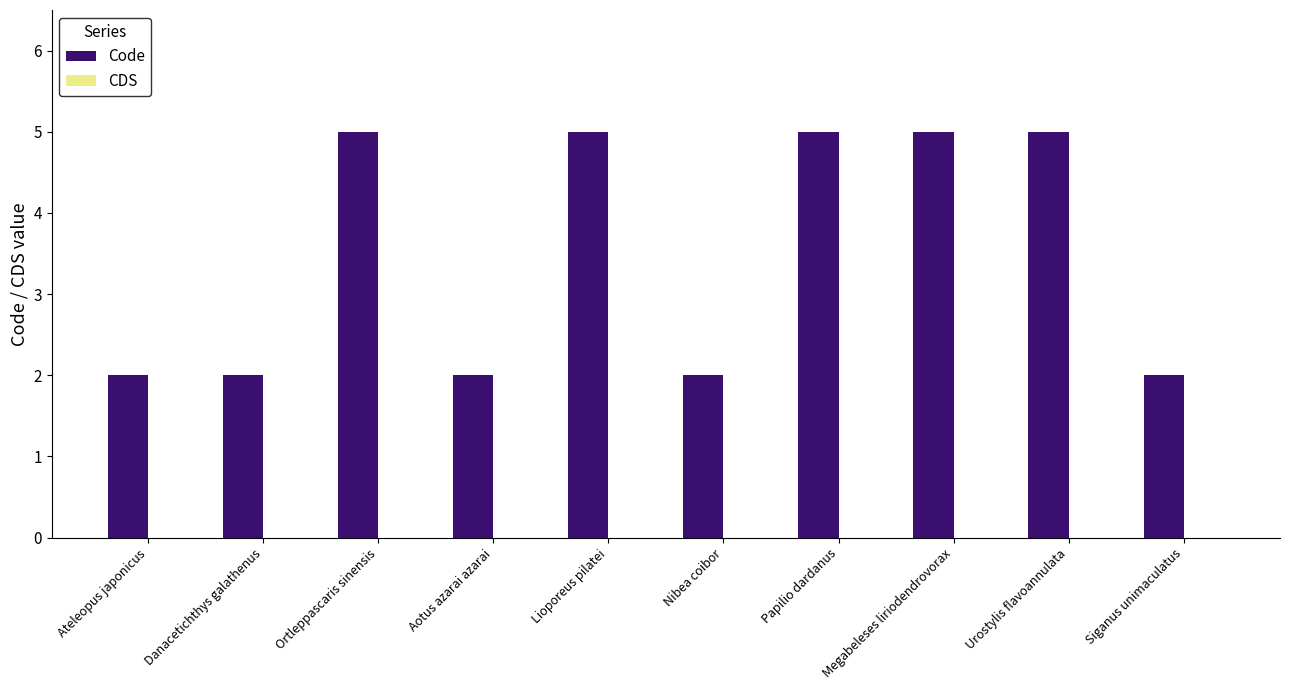

The chart shows a value of 5 at Urostylis flavoannulata. True or false?

True